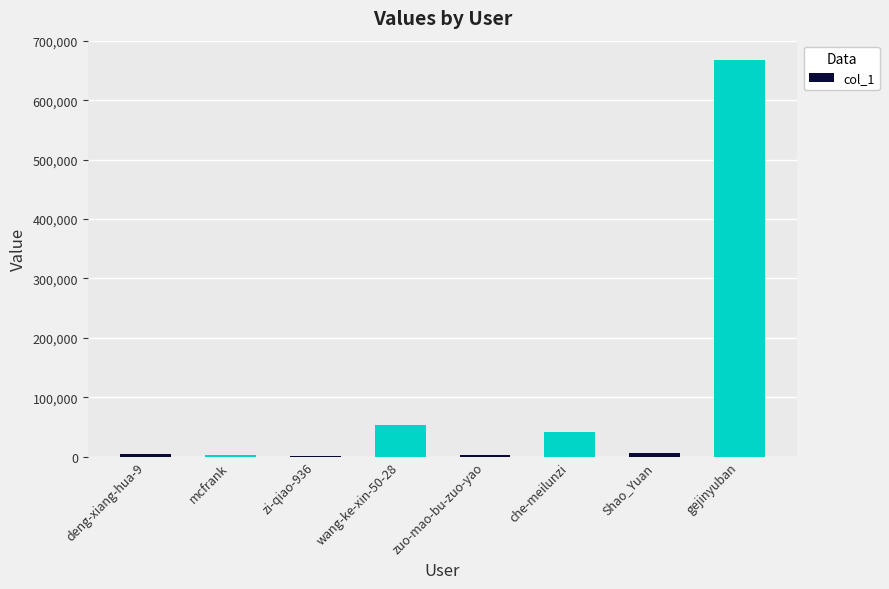

Which has a higher value, che-meilunzi or mcfrank?

che-meilunzi